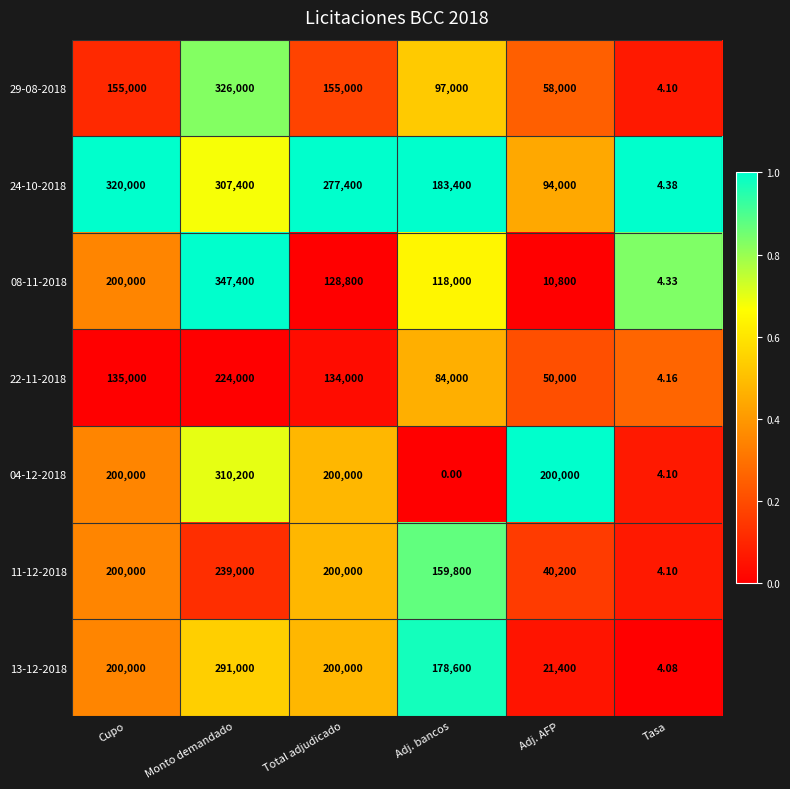

Is the value of 04-12-2018 at Adj. AFP greater than the value of 22-11-2018 at Adj. AFP?

Yes